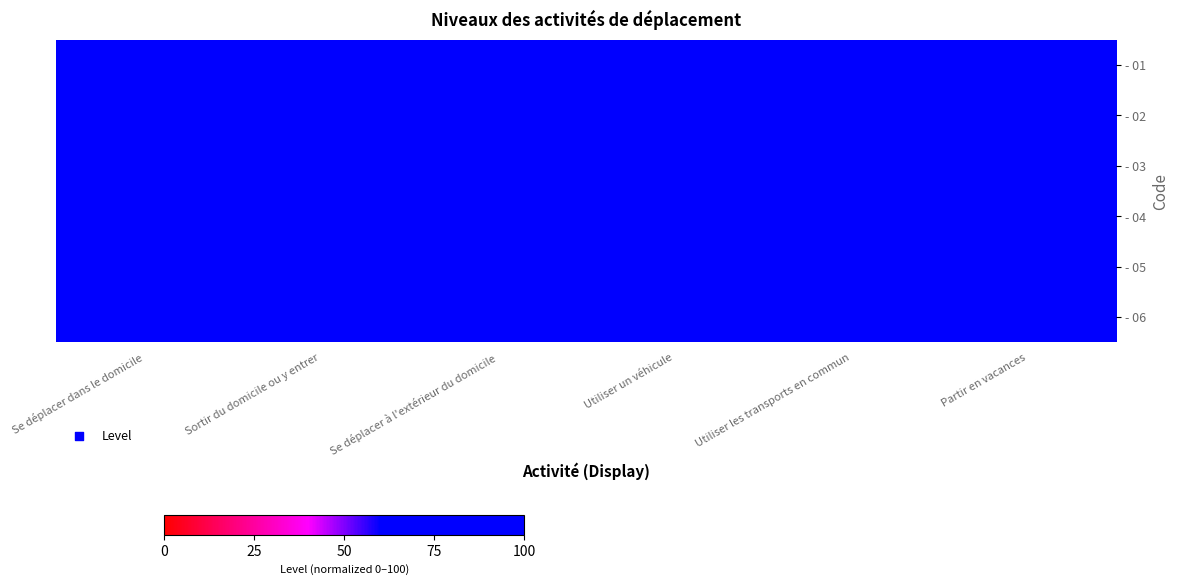

Which series has the largest range (max minus min)?

- 01